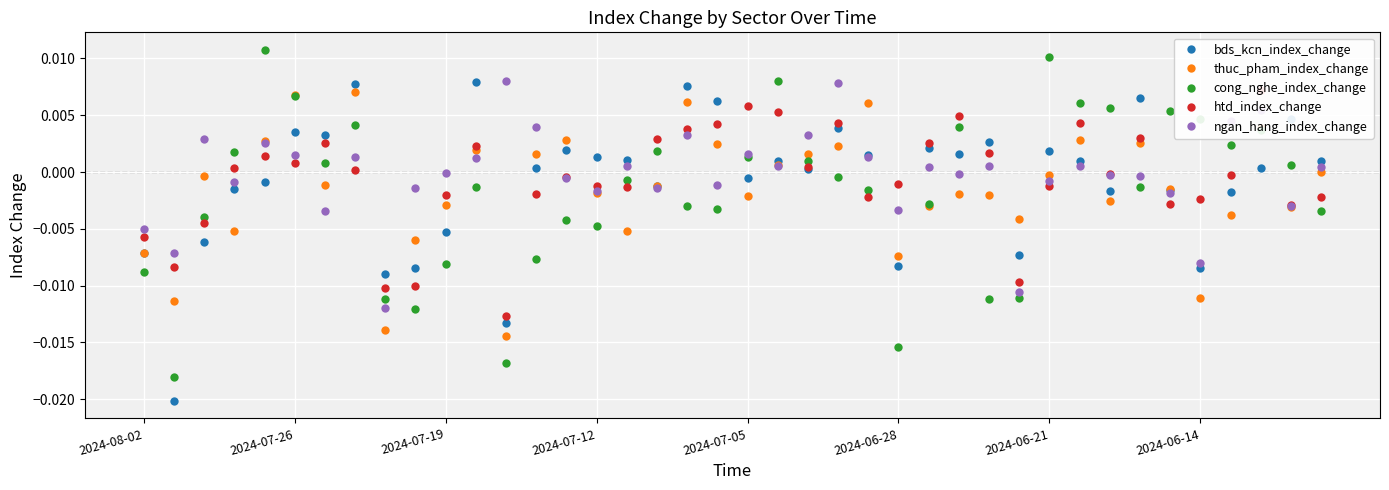

After their last crossing, which series has the higher values: bds_kcn_index_change or cong_nghe_index_change?

bds_kcn_index_change